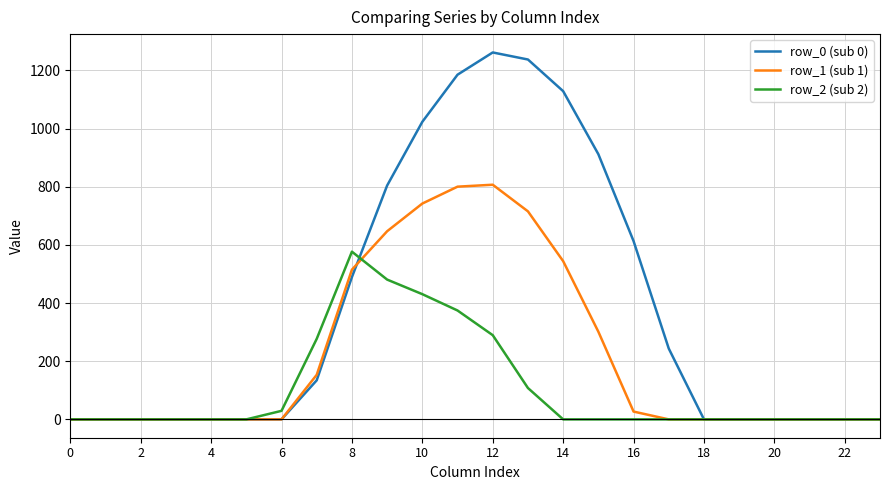

What is the maximum value for row_2 (sub 2)?

576.6